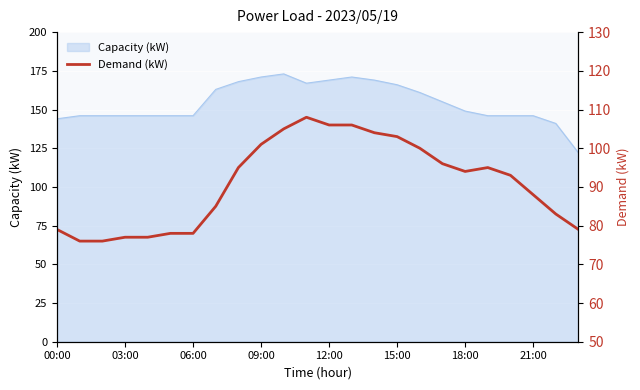

Is it true that Capacity (kW) equals 144 at 00:00?

True